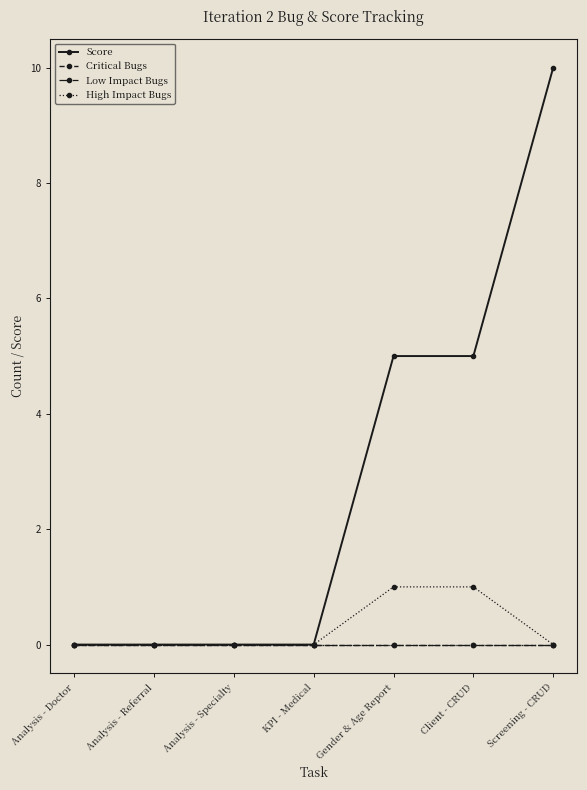

The value of Critical Bugs at Screening - CRUD is 0. True or false?

True